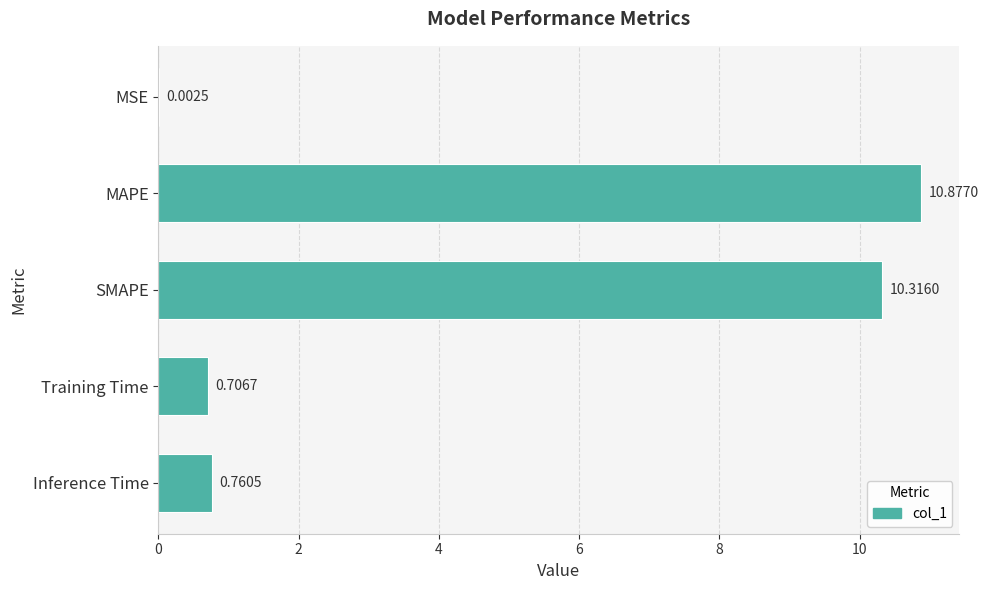

What is the change in value from MSE to SMAPE?

+10.3